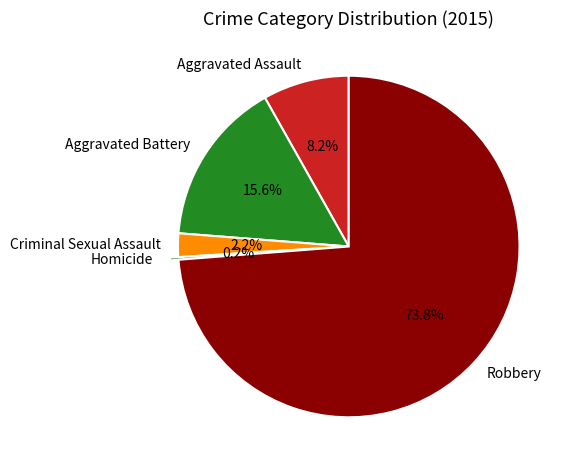

True or false: Robbery accounts for 74% of the total.

True